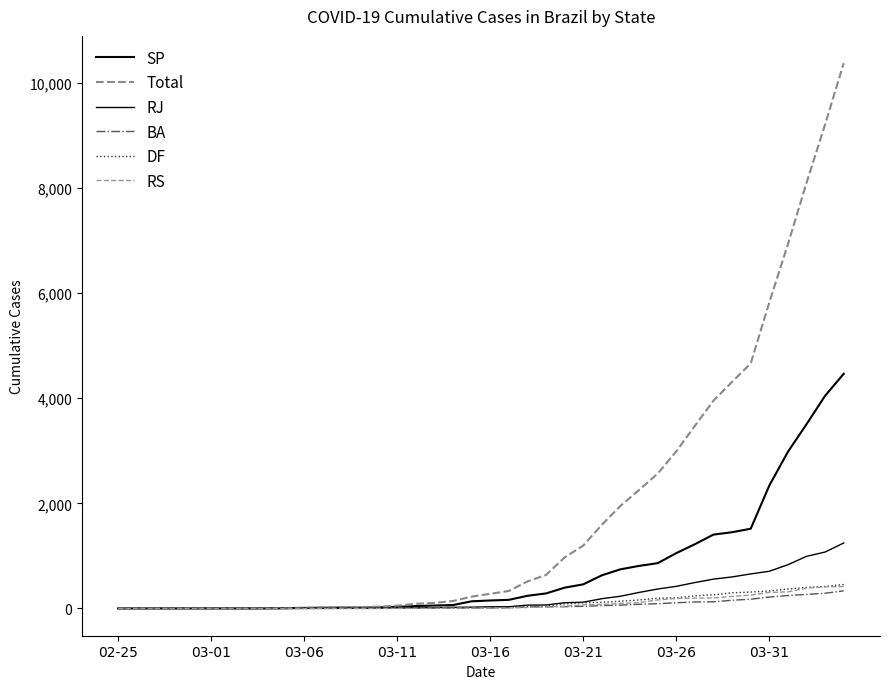

What is the average value of the RJ series?

230